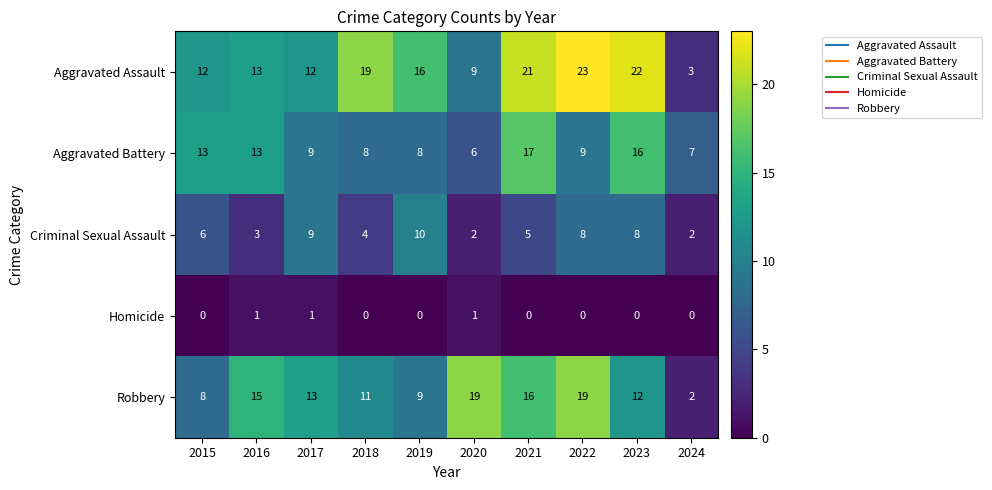

What is the difference between the Criminal Sexual Assault values at 2024 and 2019?

8